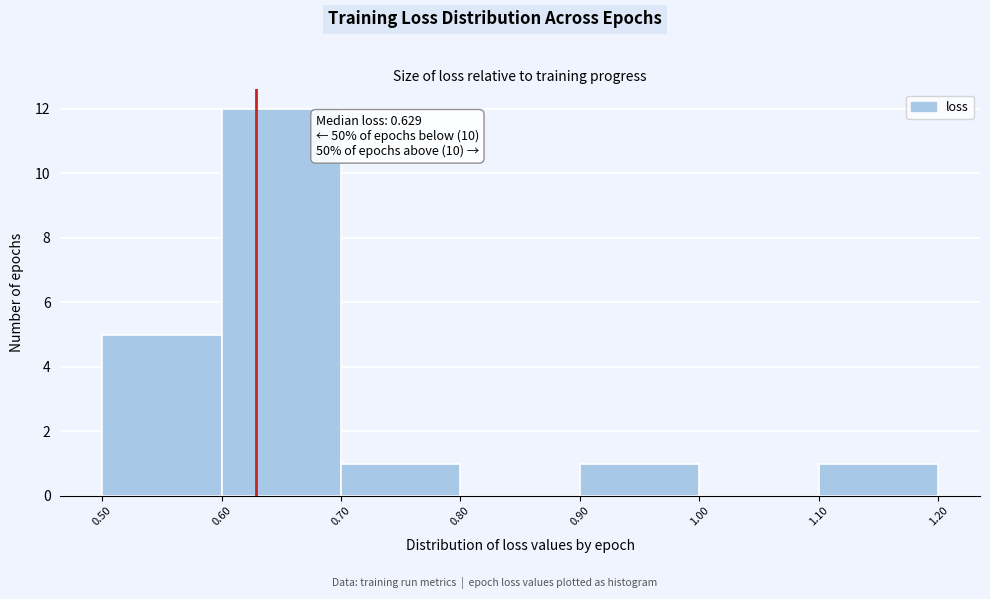

Which range on the x-axis has the tallest bar?

0.60 to 0.70